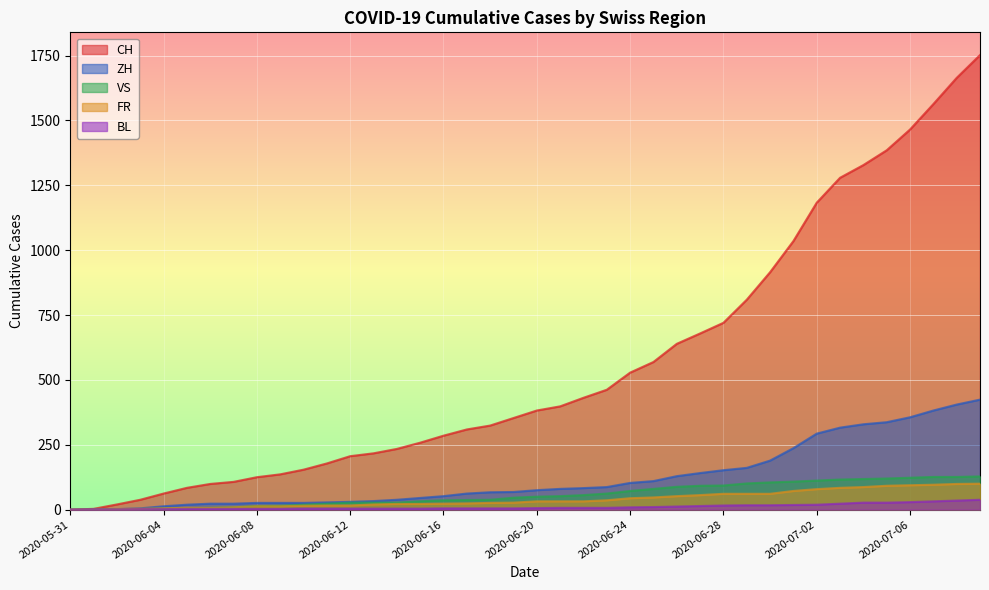

What is the label of the 7th point from the left?

2020-06-06